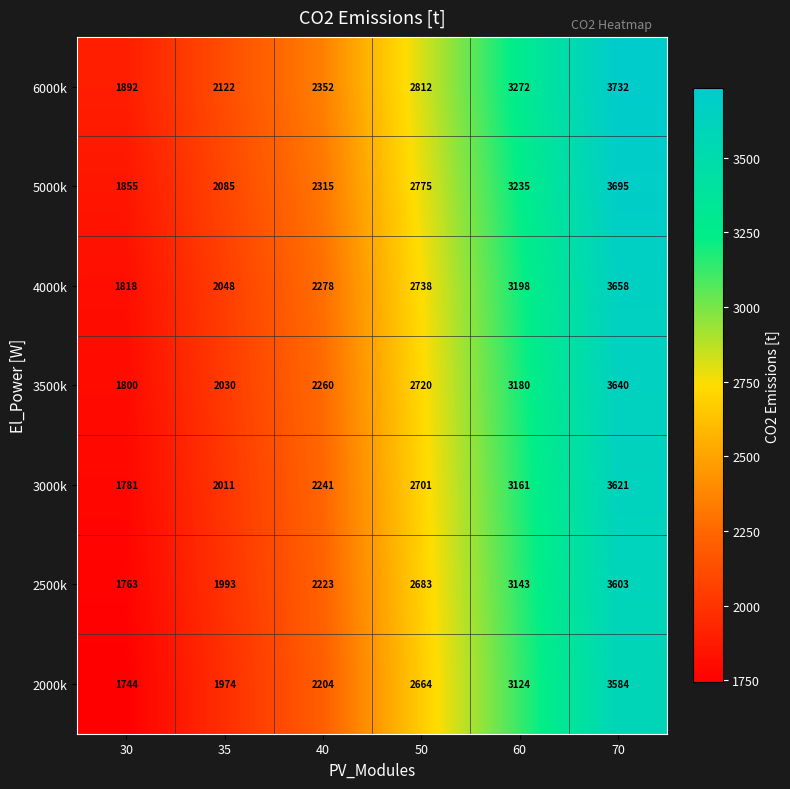

Is it true that 4000k equals 5638 at 60?

False